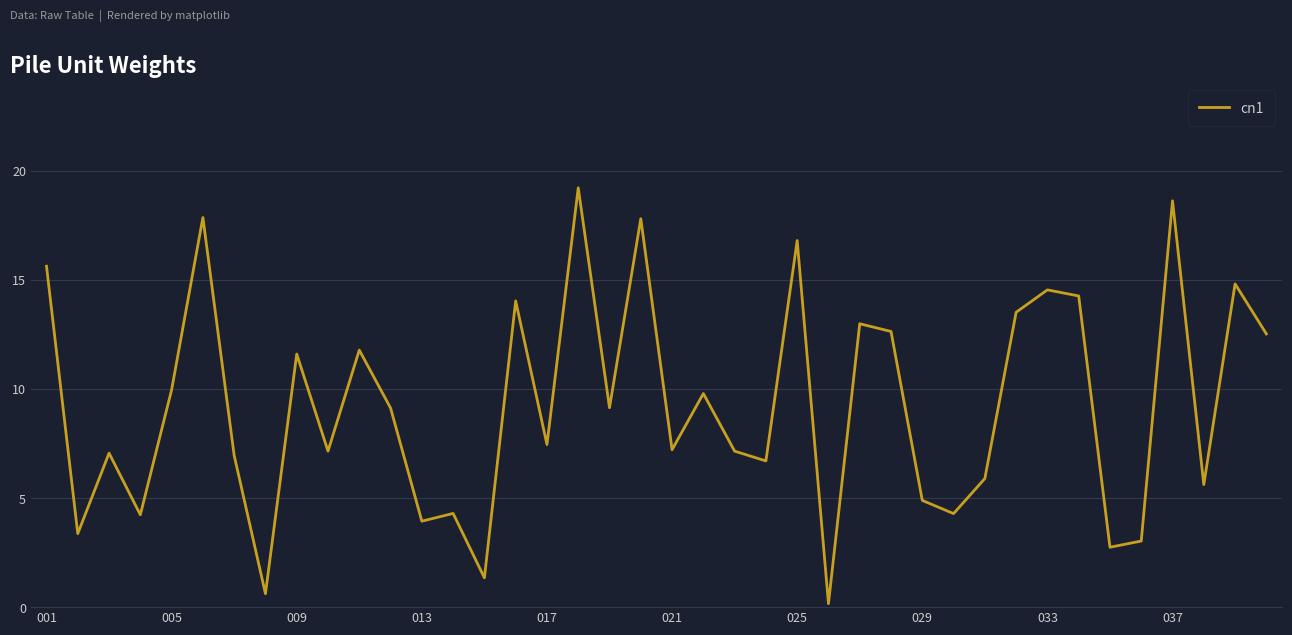

What is the greatest value displayed?

19.2